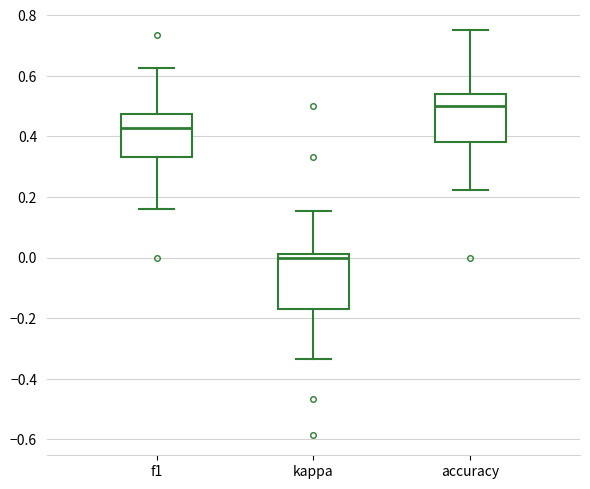

Reading left to right, read every box against the y-axis: the position of its median line, the range the box covers, and the ends of its whiskers. The values are not printed on the chart, so give them approximately, as read against the axis.

f1: median 0.42, box 0.34 to 0.48, whiskers 0.16 to 0.62
kappa: median 0.00, box -0.16 to 0.02, whiskers -0.34 to 0.16
accuracy: median 0.50, box 0.38 to 0.54, whiskers 0.22 to 0.76